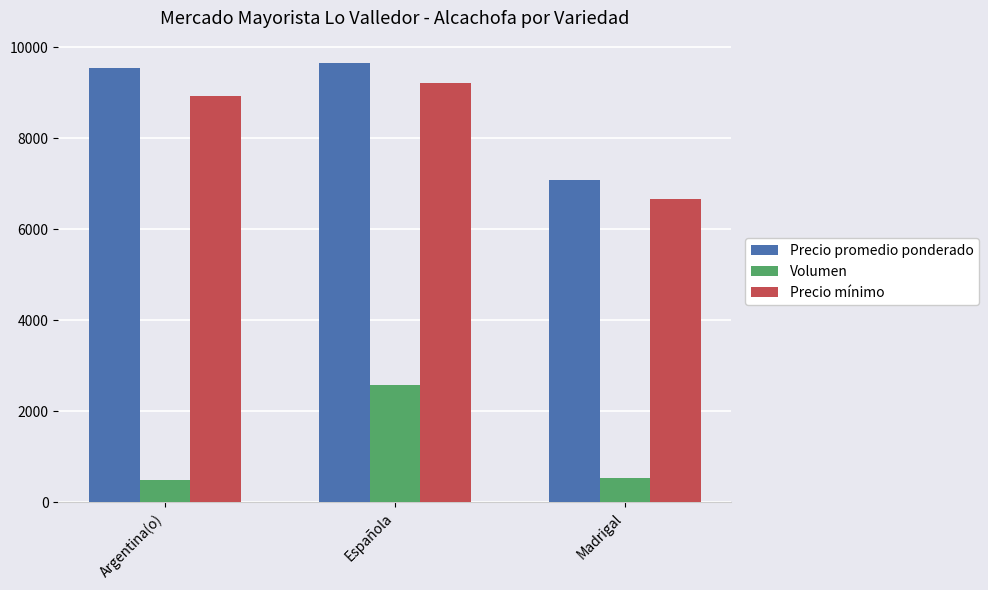

What are all the series names shown in the legend?

Precio promedio ponderado, Volumen, Precio mínimo